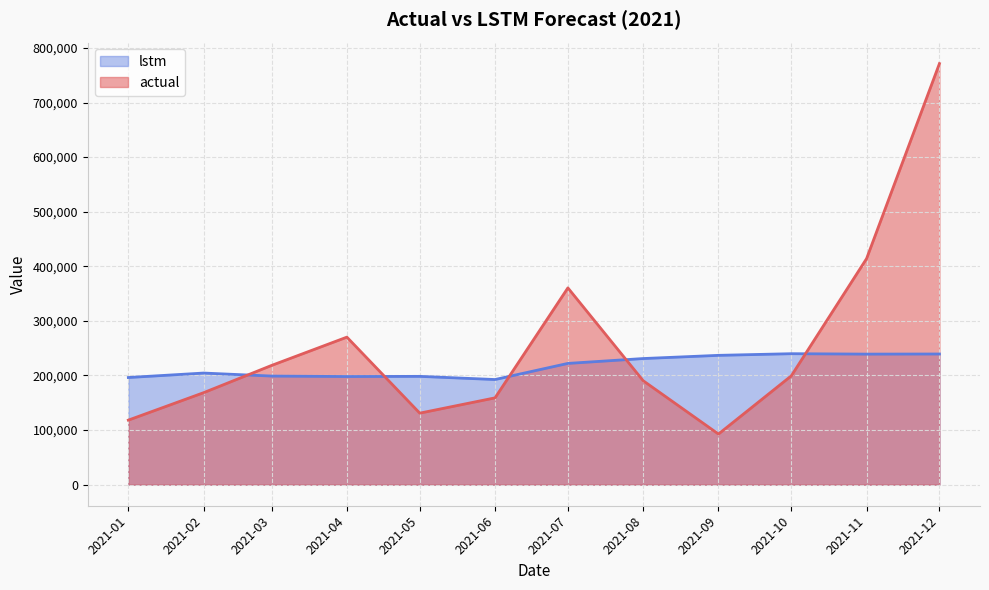

Where is the first local maximum for lstm?

2021-02